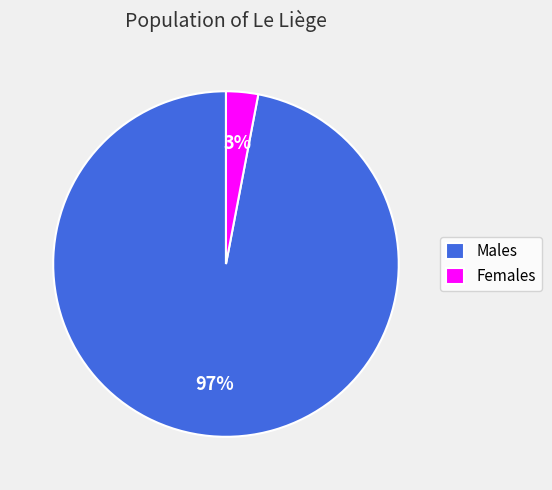

Which slice represents more than half of the pie?

Males